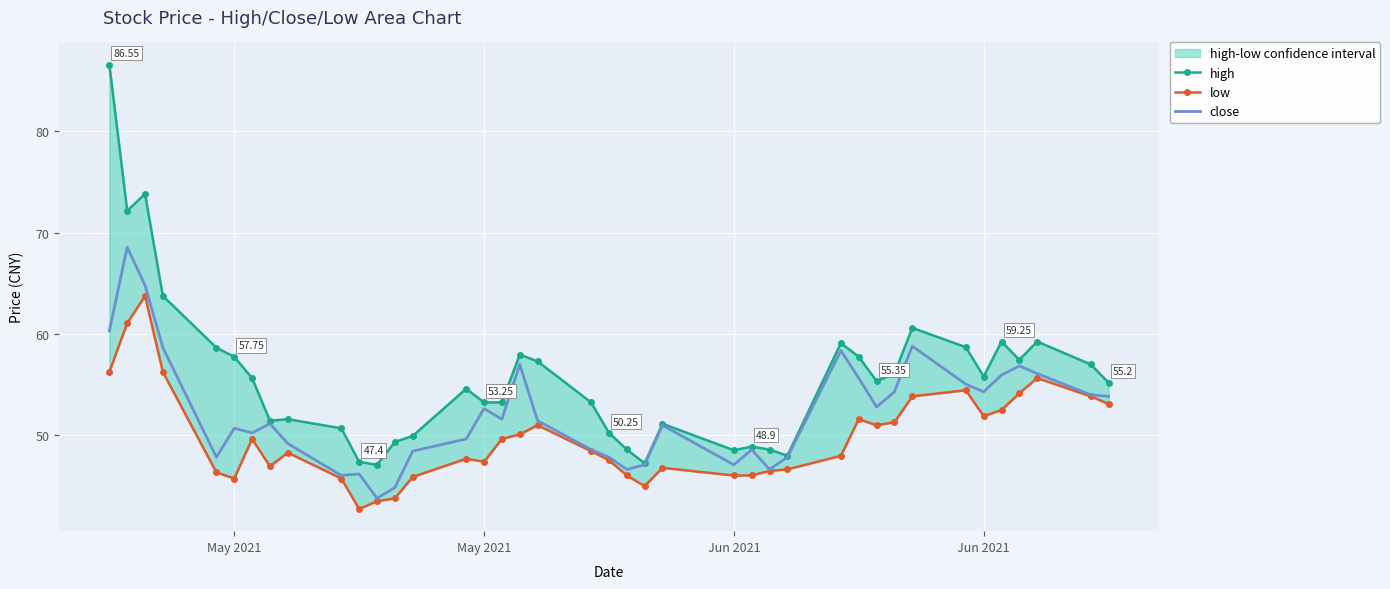

How many lines are shown in the chart?

3